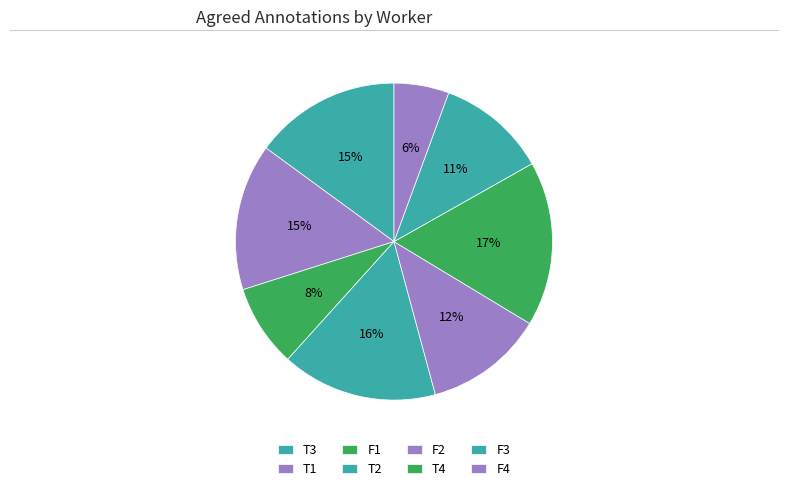

The F2 slice represents 12% of the pie. True or false?

True